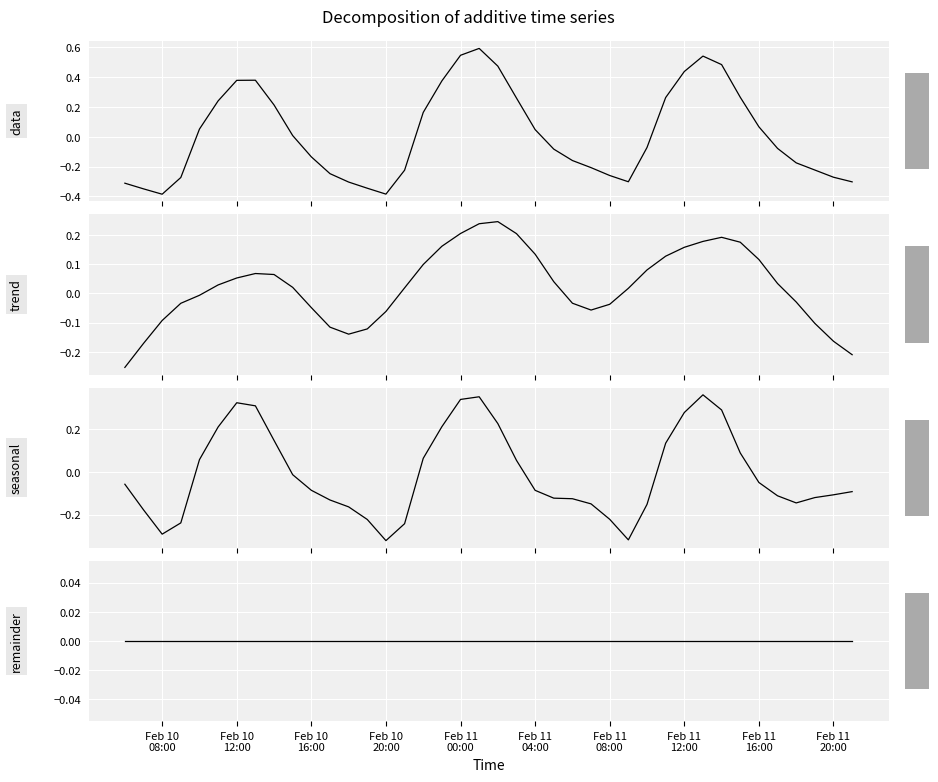

Reading left to right, transcribe all the data shown in this chart.

data: -0.3	-0.3	-0.4	-0.3	0.1	0.2	0.4	0.4	0.2	0.0	-0.1	-0.2	-0.3	-0.3	-0.4	-0.2	0.2	0.4	0.5	0.6	0.5	0.3	0.0	-0.1	-0.2	-0.2	-0.3	-0.3	-0.1	0.3	0.4	0.5	0.5	0.3	0.1	-0.1	-0.2	-0.2	-0.3	-0.3
trend: -0.3	-0.2	-0.1	-0.0	-0.0	0.0	0.1	0.1	0.1	0.0	-0.0	-0.1	-0.1	-0.1	-0.1	0.0	0.1	0.2	0.2	0.2	0.2	0.2	0.1	0.0	-0.0	-0.1	-0.0	0.0	0.1	0.1	0.2	0.2	0.2	0.2	0.1	0.0	-0.0	-0.1	-0.2	-0.2
seasonal: -0.1	-0.2	-0.3	-0.2	0.1	0.2	0.3	0.3	0.1	-0.0	-0.1	-0.1	-0.2	-0.2	-0.3	-0.2	0.1	0.2	0.3	0.4	0.2	0.1	-0.1	-0.1	-0.1	-0.1	-0.2	-0.3	-0.2	0.1	0.3	0.4	0.3	0.1	-0.0	-0.1	-0.1	-0.1	-0.1	-0.1
remainder: 0.0	0.0	0.0	0.0	0.0	0.0	0.0	0.0	0.0	0.0	0.0	0.0	0.0	0.0	0.0	0.0	0.0	0.0	0.0	0.0	0.0	0.0	0.0	0.0	0.0	0.0	0.0	0.0	0.0	0.0	0.0	0.0	0.0	0.0	0.0	0.0	0.0	0.0	0.0	0.0